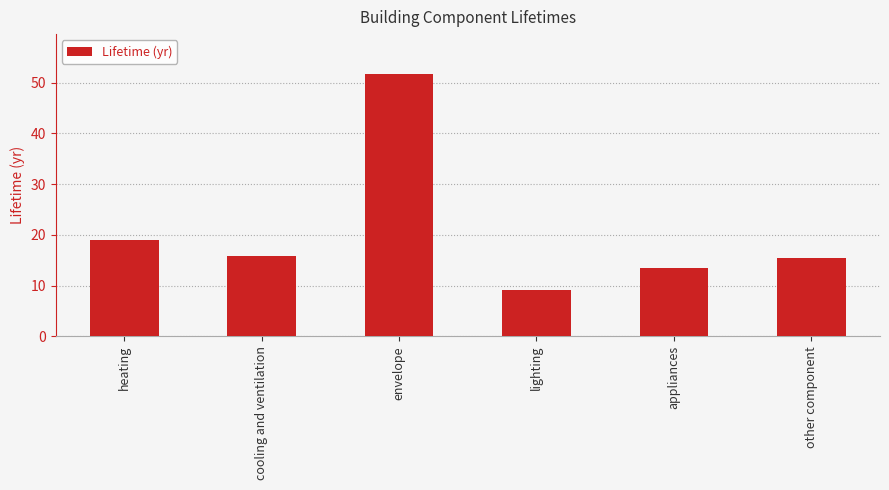

How many values exceed 15?

4